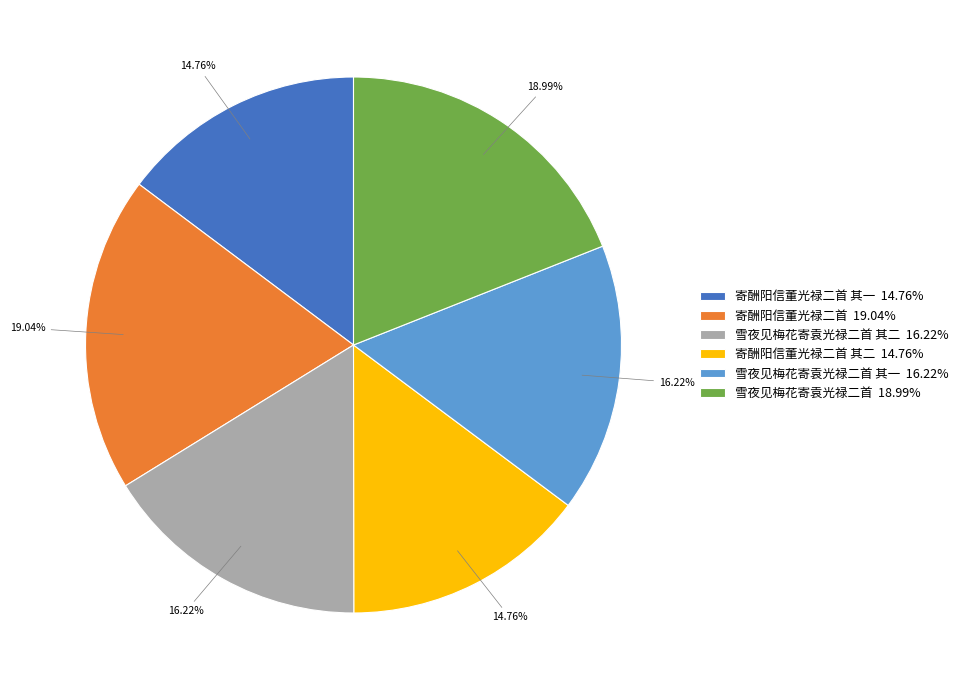

Combined, do 寄酬阳信董光禄二首 其二 14.76% and 雪夜见梅花寄袁光禄二首 其一 16.22% account for over 50%?

No